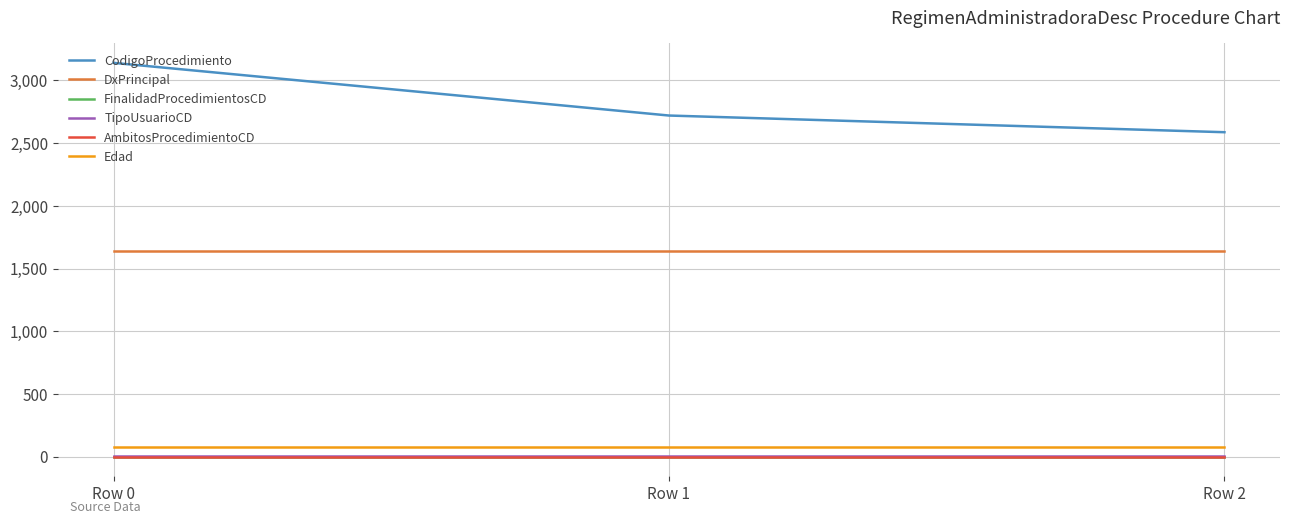

How many lines are shown in the chart?

6